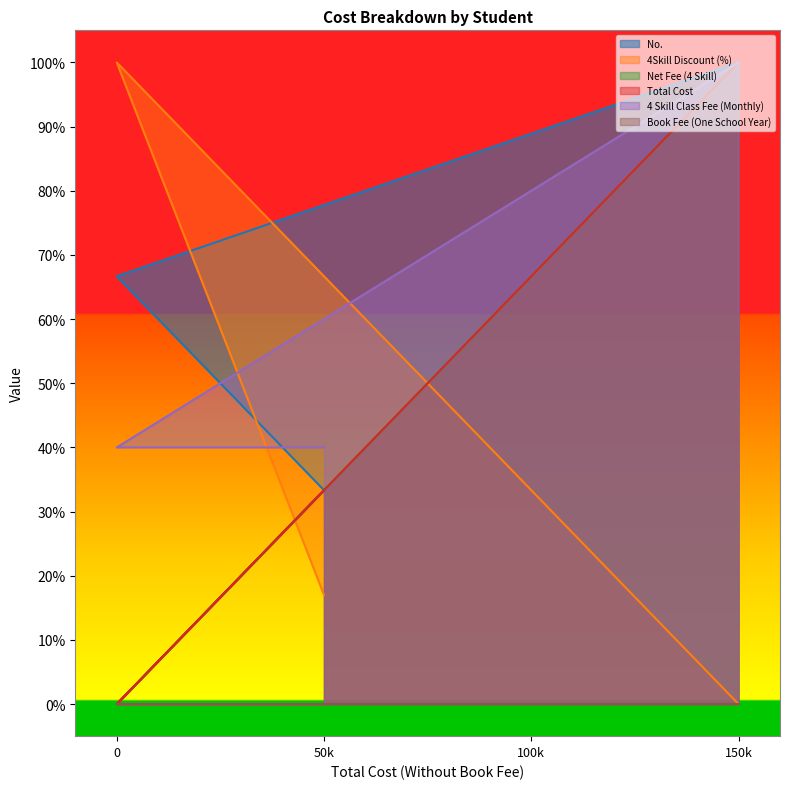

What is the difference between the maximum and second lowest values in the Net Fee (4 Skill) series?

0.7